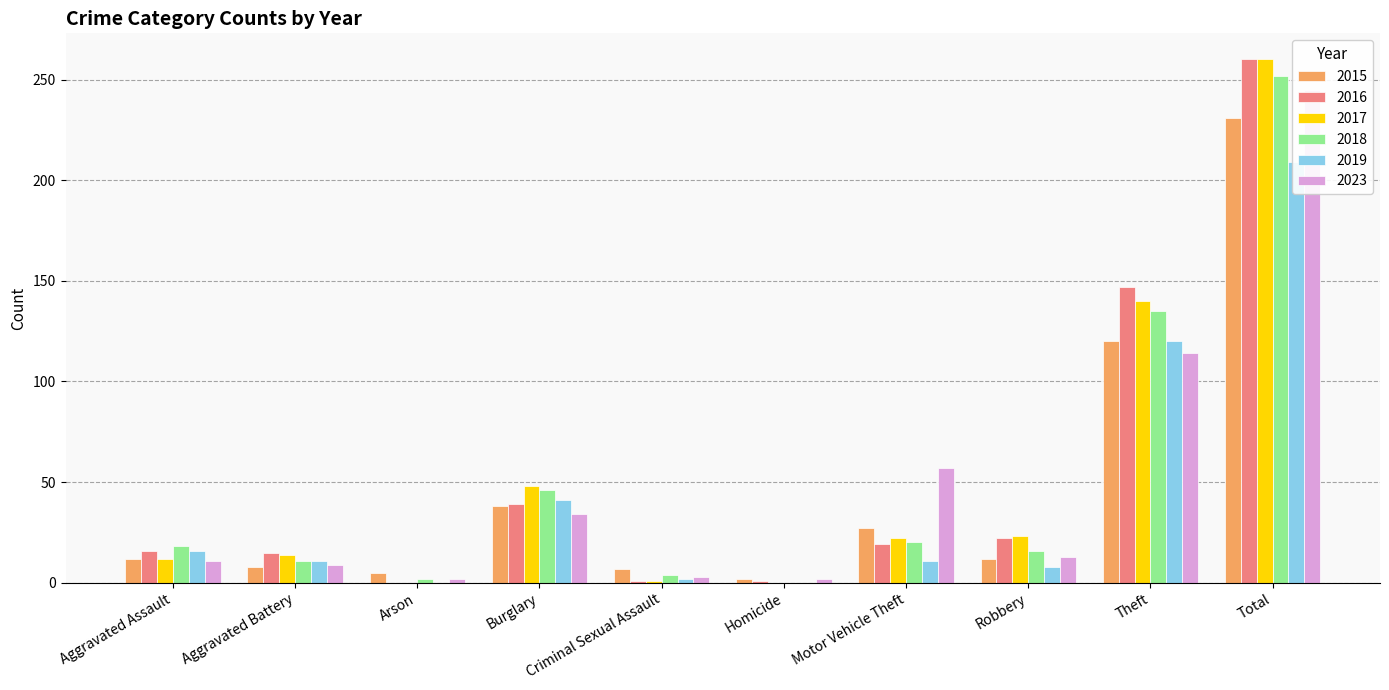

At which label is 2016 closest to 130?

Theft